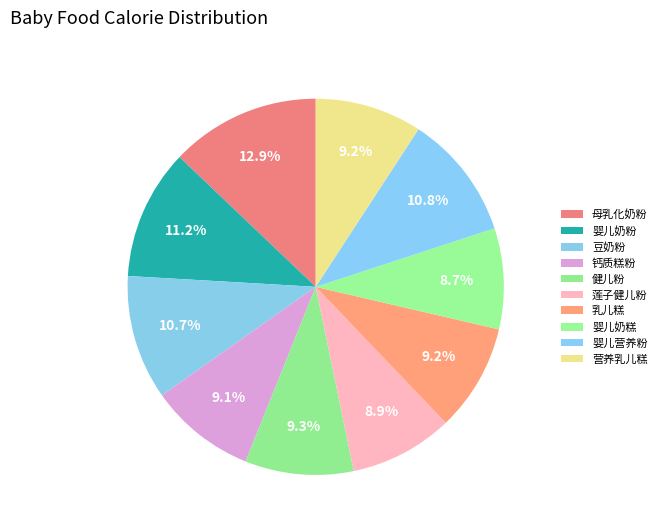

Rank the categories by value from highest to lowest.

母乳化奶粉, 婴儿奶粉, 婴儿营养粉, 豆奶粉, 健儿粉, 乳儿糕, 营养乳儿糕, 钙质糕粉, 莲子健儿粉, 婴儿奶糕